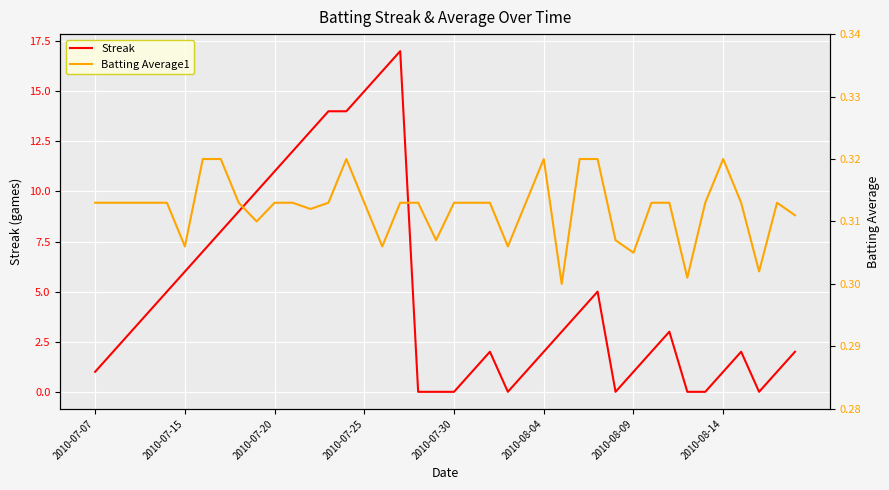

Does the chart display data point markers on the line(s)?

No